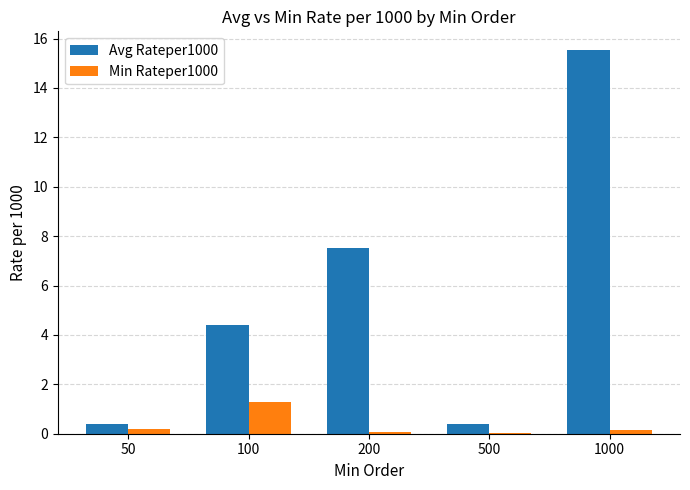

At which label is Avg Rateper1000 closest to 7?

200